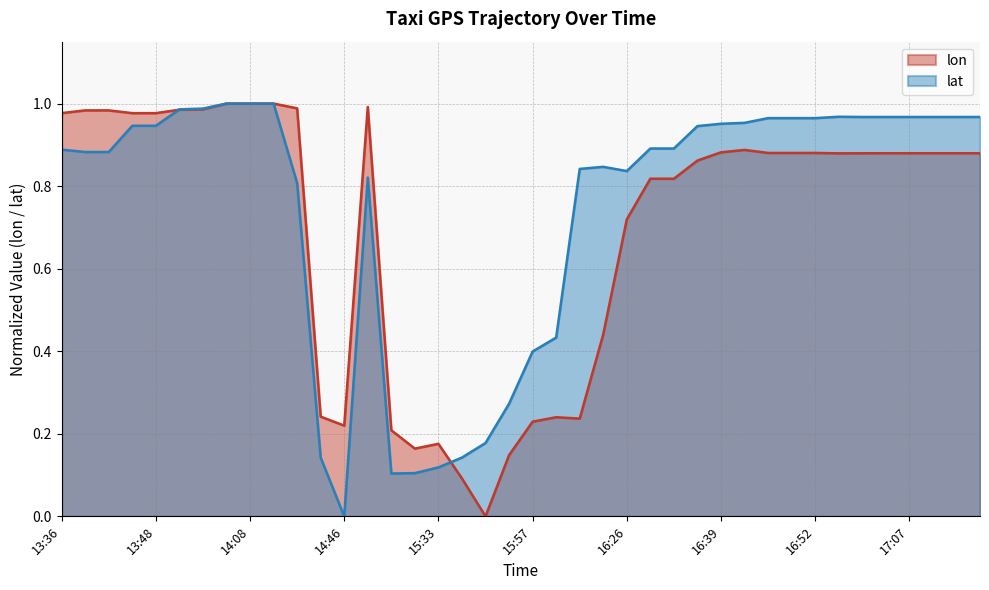

What is the label of the 21st point from the right?

15:49